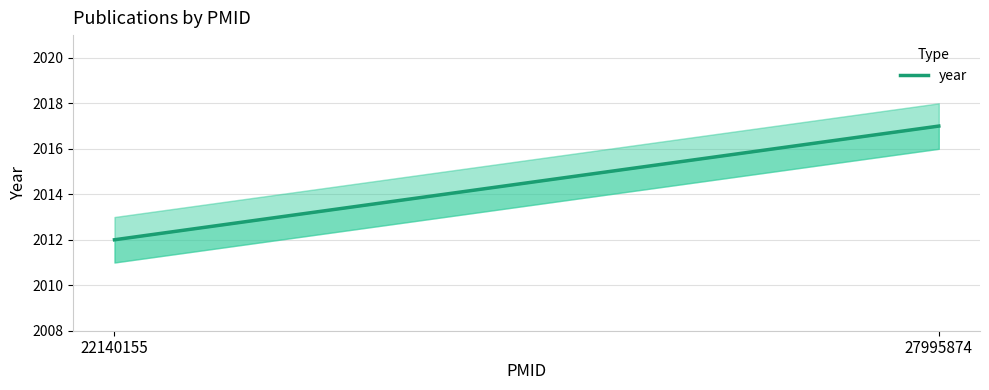

Is this an area chart (filled region under the line)?

No